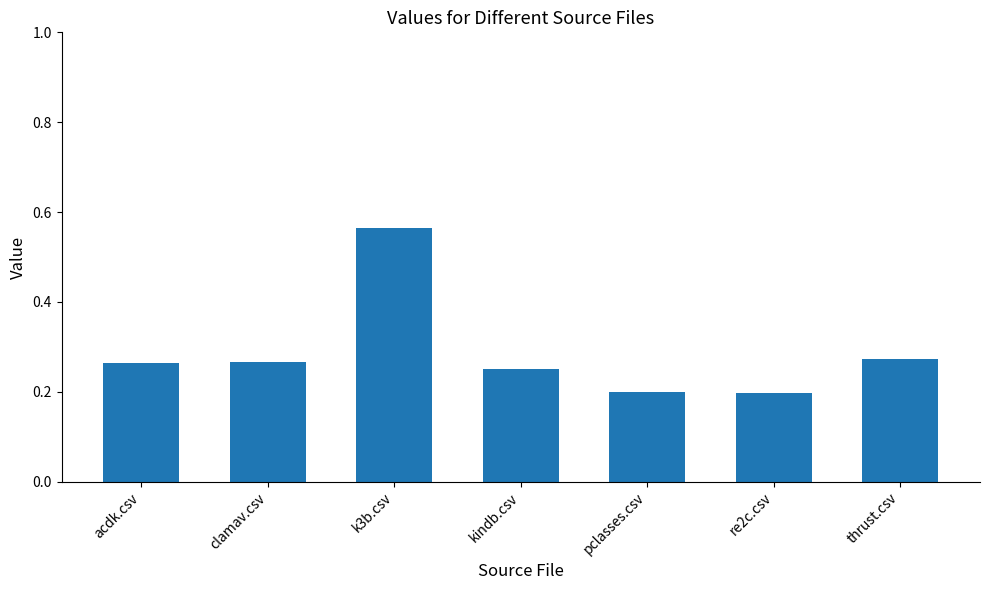

The value at pclasses.csv is 0.2. True or false?

True